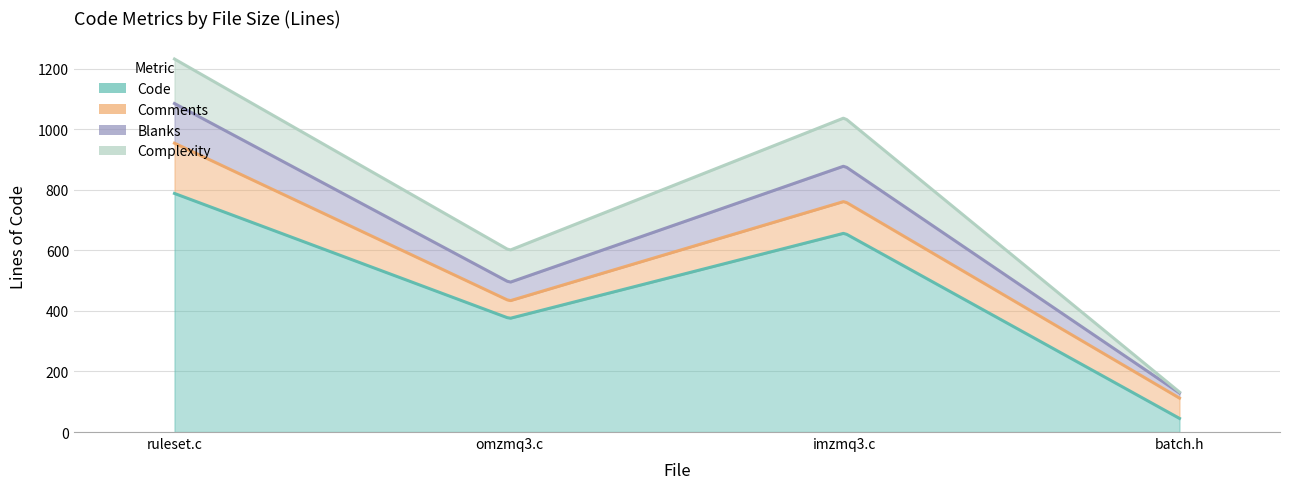

At how many categories does at least one series exceed 381?

2